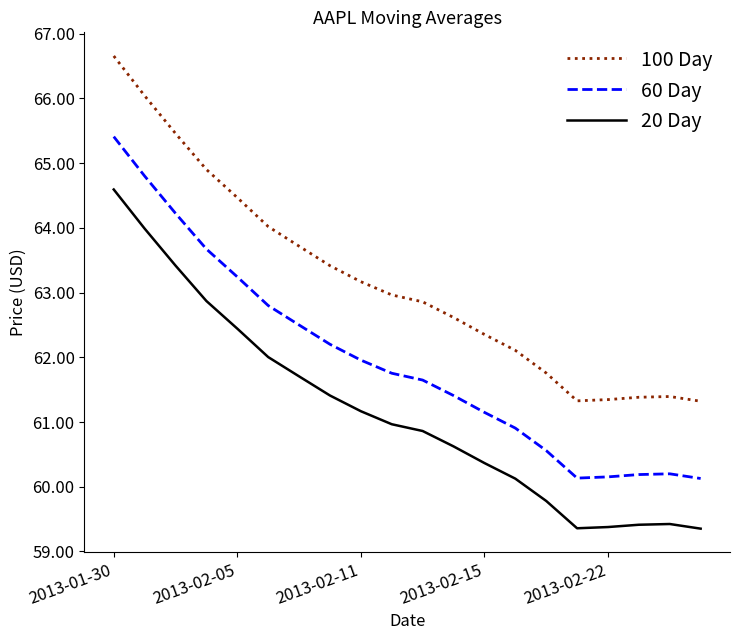

Which series has the widest spread of values?

100 Day